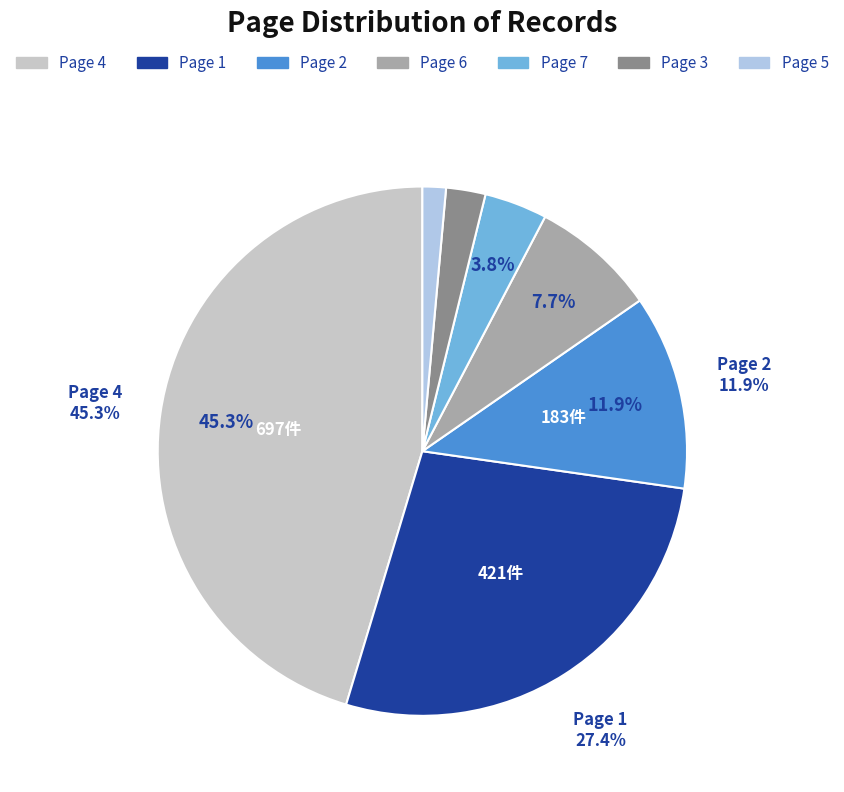

How many slices are in this pie chart?

7